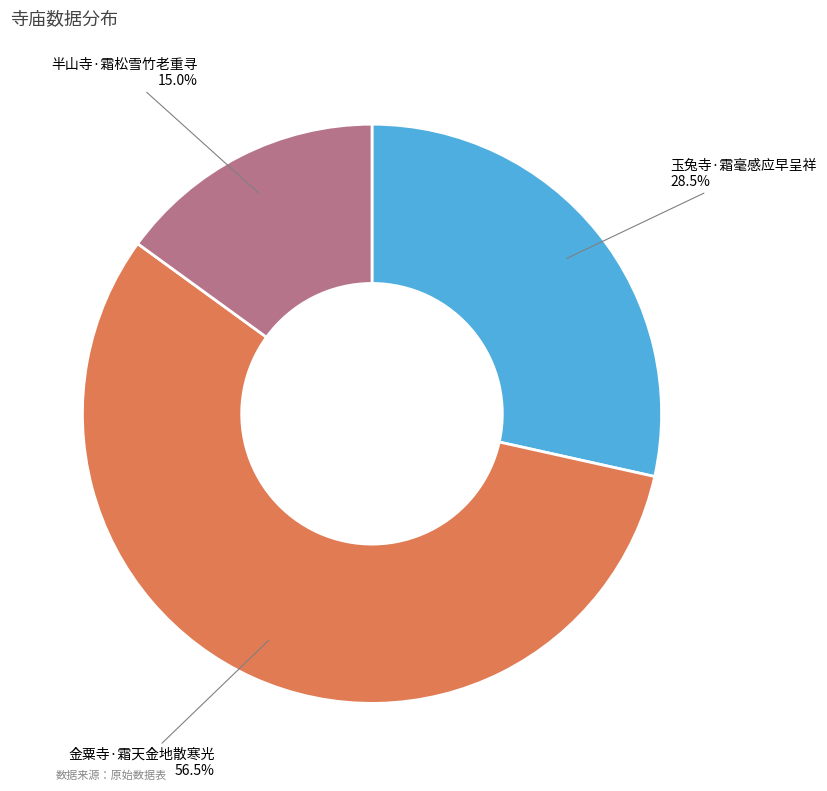

Is there any slice that represents more than half of the pie?

Yes